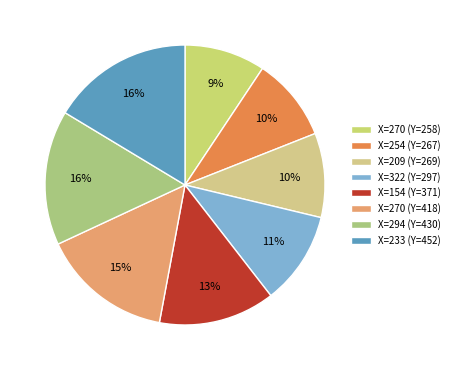

Count the number of slices in the pie.

8